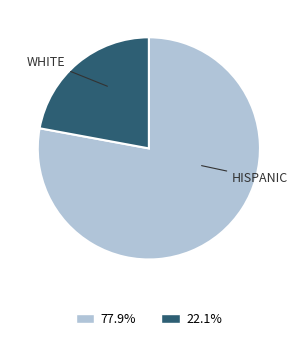

Is there a majority slice in this chart?

Yes